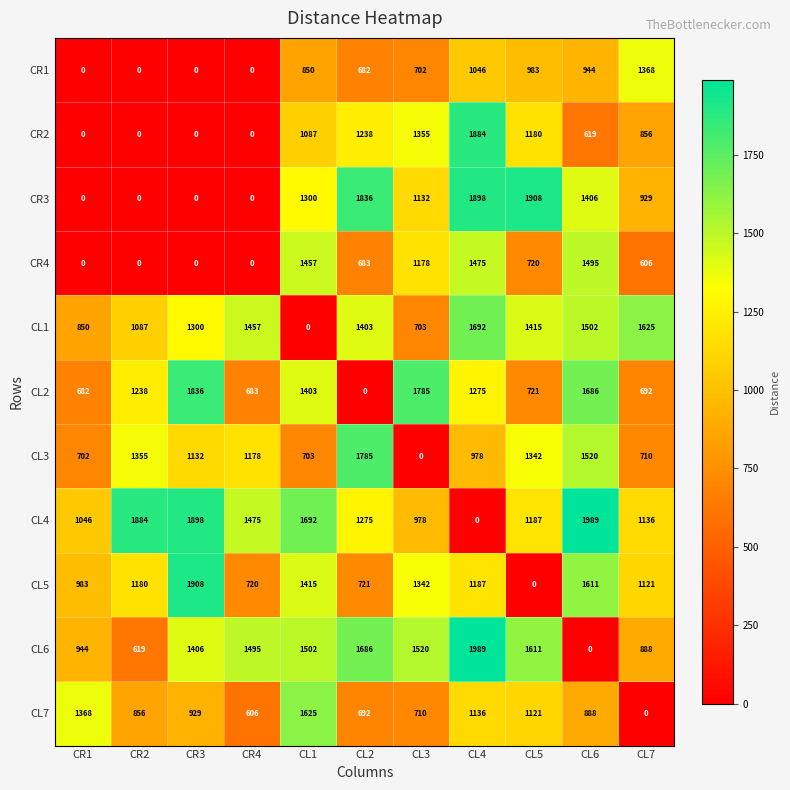

At which category is the sum across all series the highest?

CL4